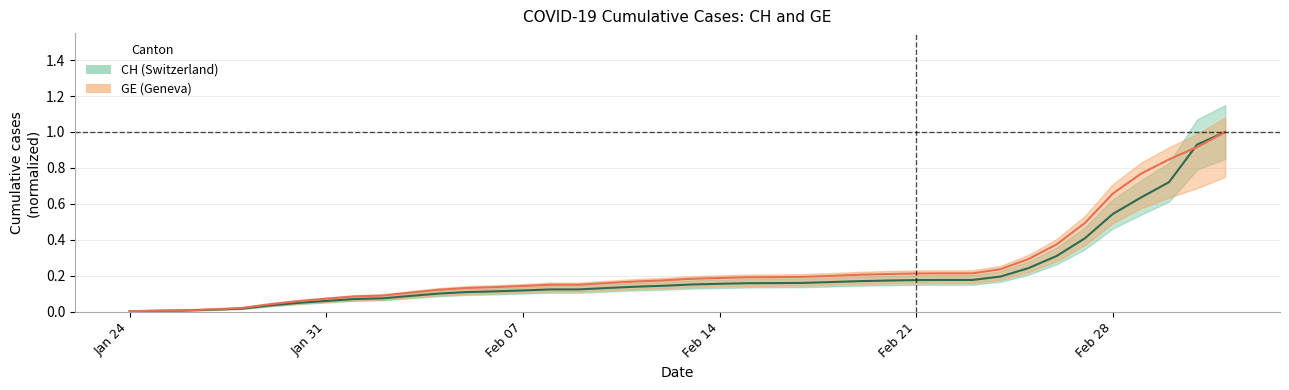

At how many categories does at least one series exceed 0?

40